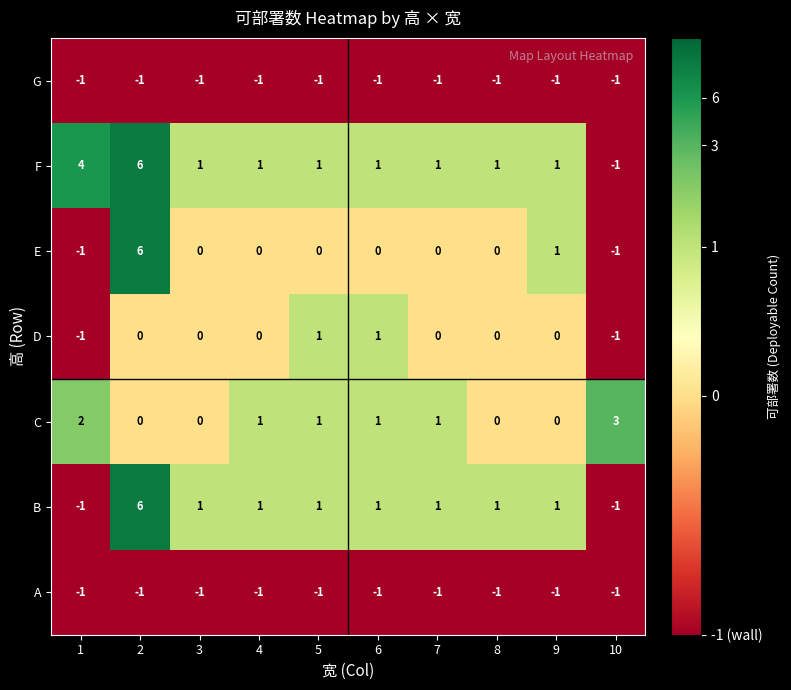

What is the difference between the highest and lowest values at 1?

5